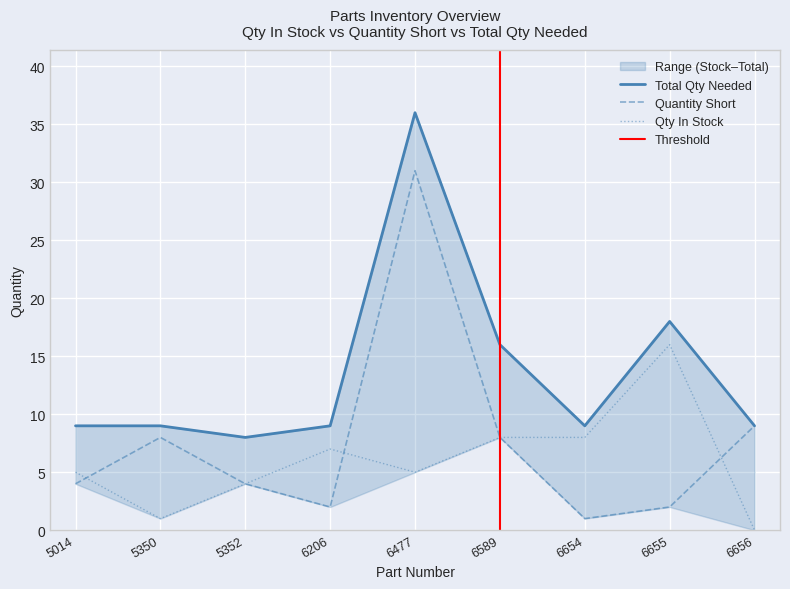

Between 5014 and 5352, which series saw the biggest shift?

Qty In Stock